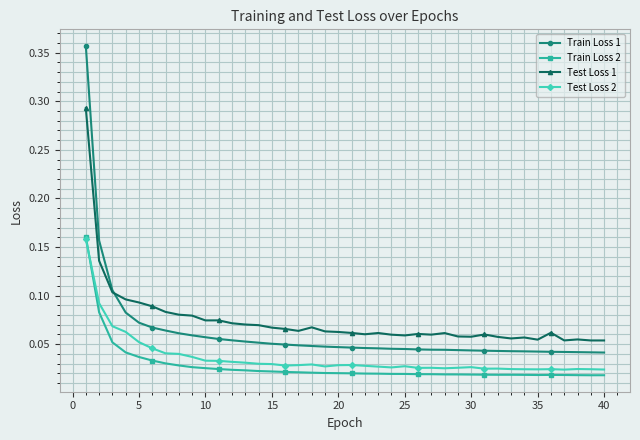

Which series has the widest spread of values?

Train Loss 1